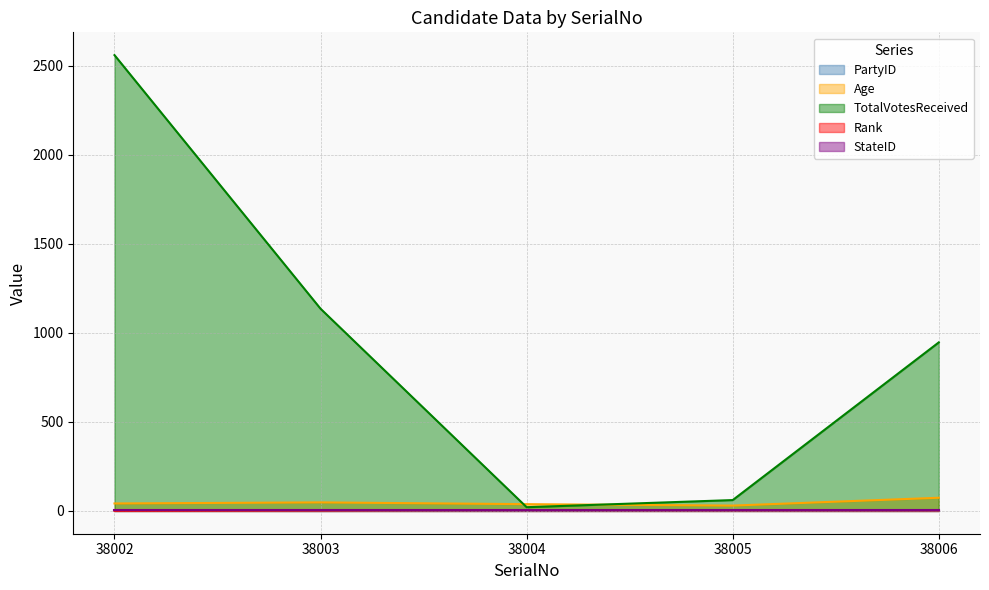

The value of Rank at 38002 is 1. True or false?

False